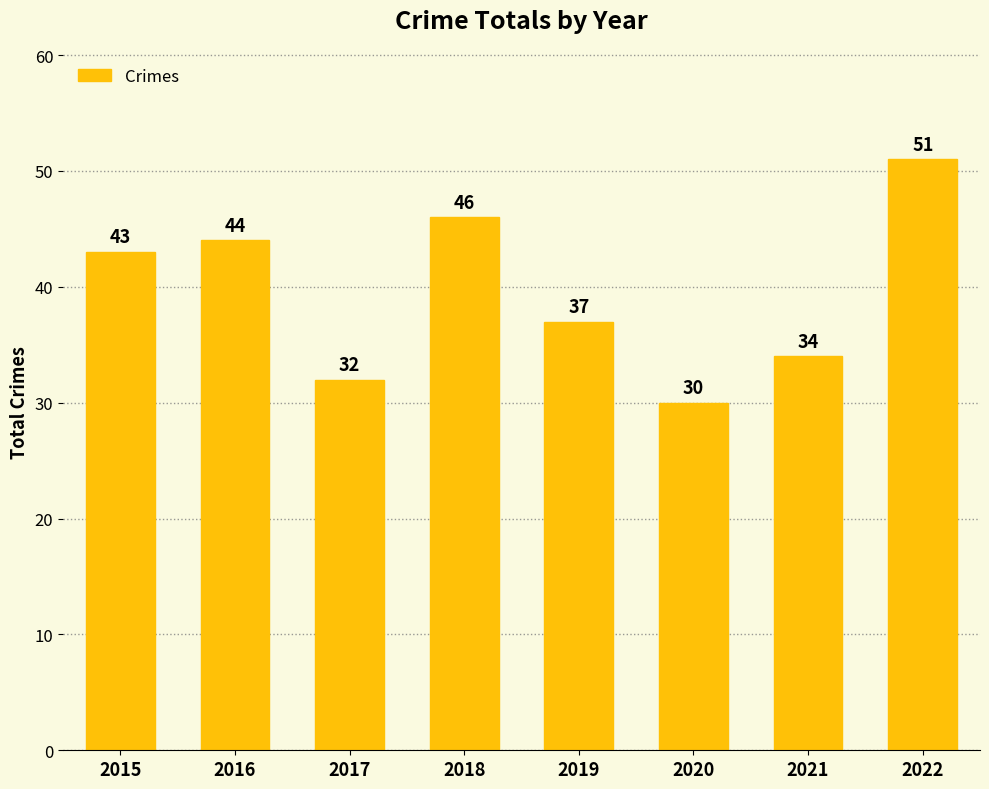

What is the sum of the values at 2015 and 2020?

73